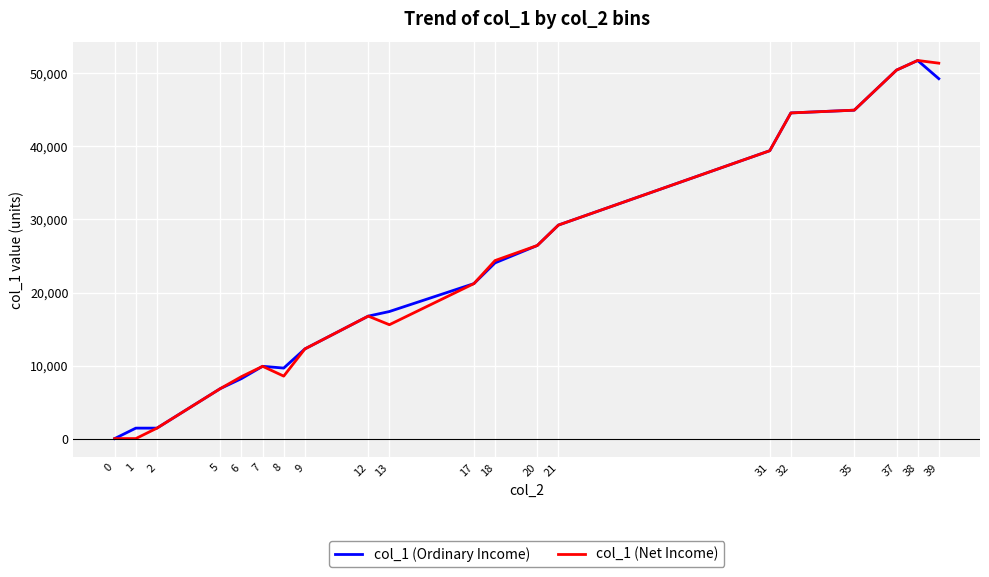

In col_1 (Ordinary Income), how many points are higher than both neighbors (excluding endpoints)?

3